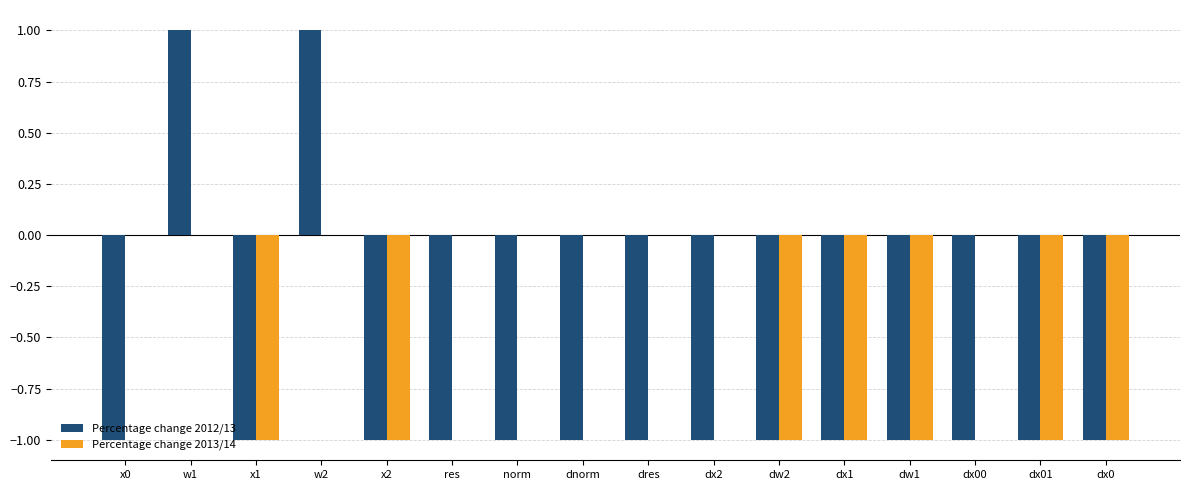

Between dx2 and dx0, which series saw the biggest shift?

Percentage change 2013/14